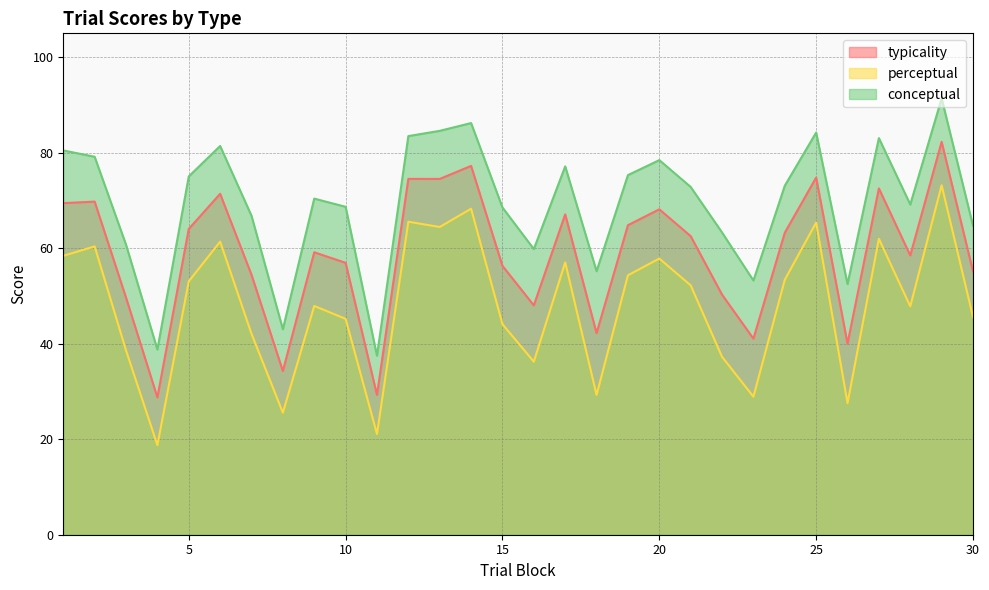

Which category has the lowest value in the perceptual series?

4